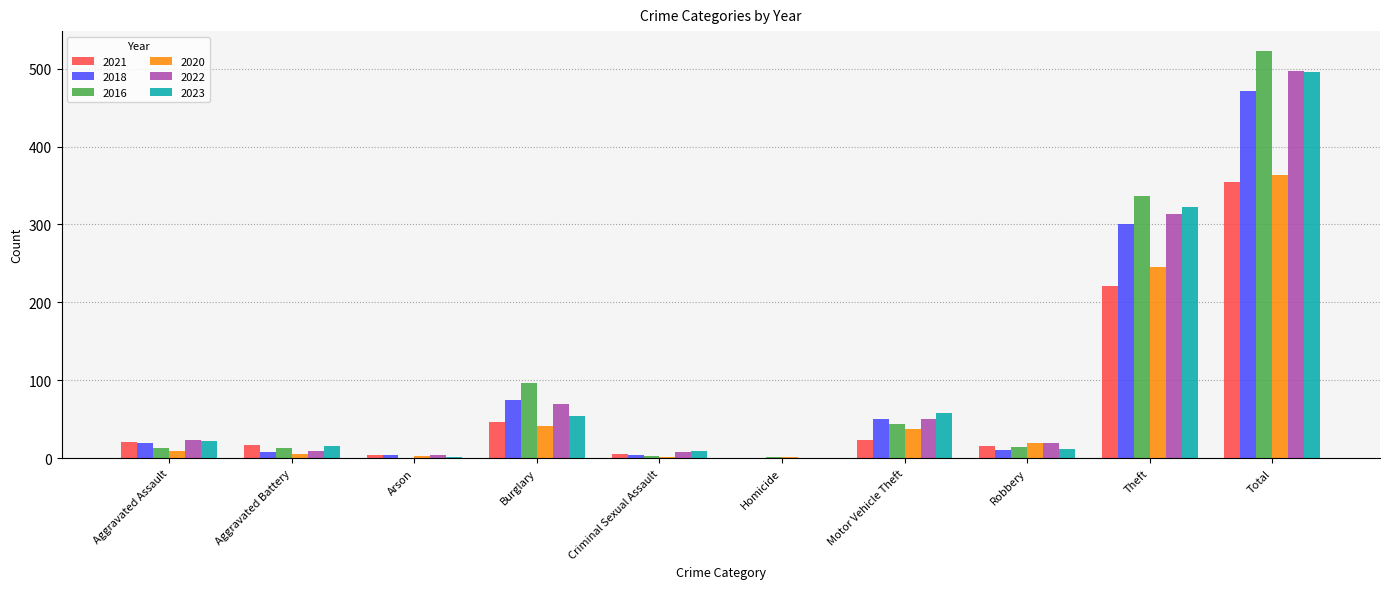

What are all the series names shown in the legend?

2021, 2018, 2016, 2020, 2022, 2023